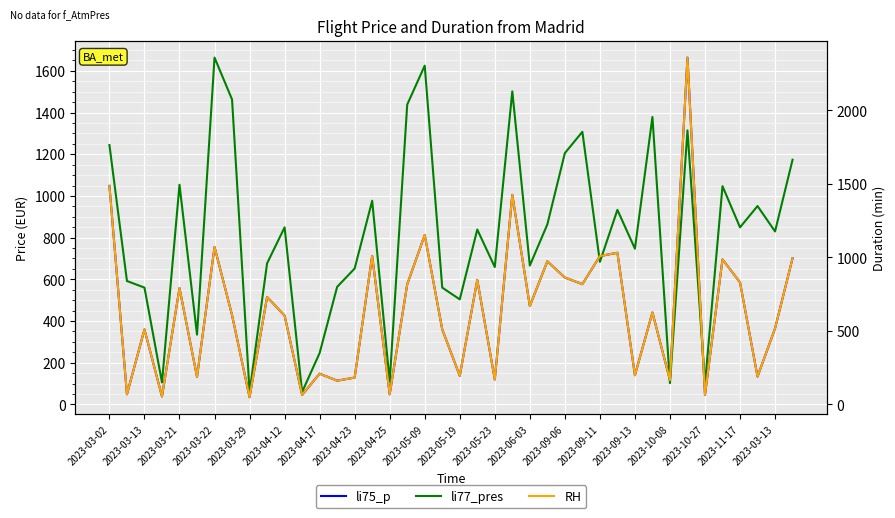

What is the approximate value of RH at 25?

973.7